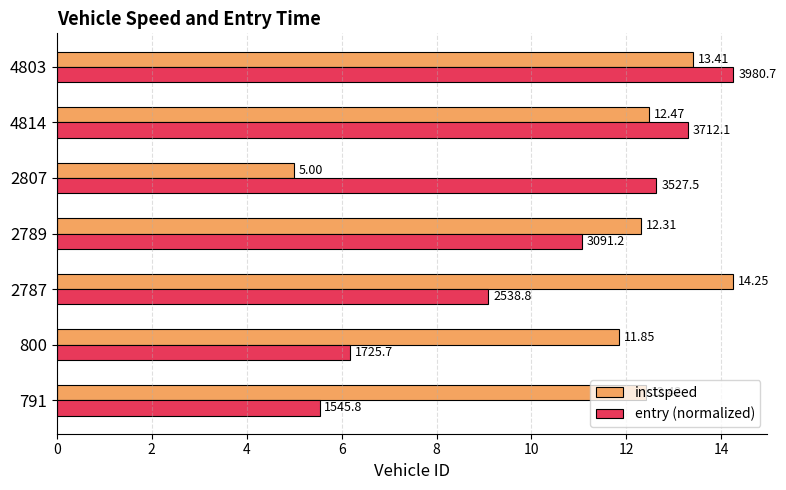

What is the difference between the entry (normalized) values at 4803 and 800?

8.1